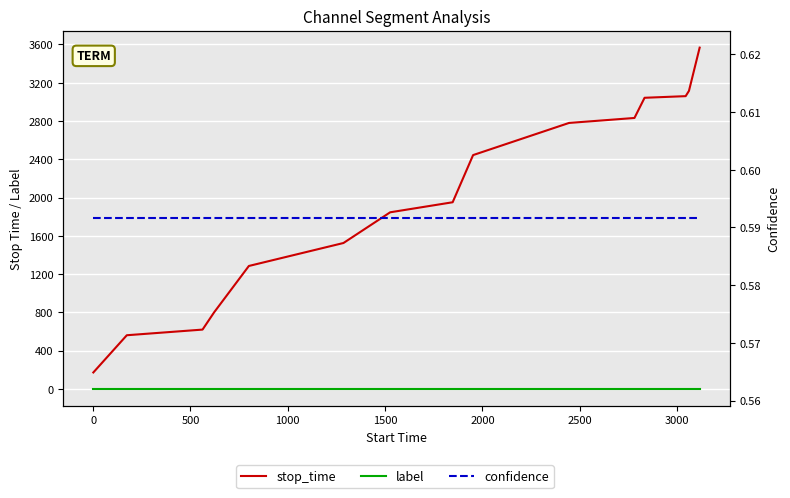

Rank the series by their maximum value, from lowest to highest.

label, confidence, stop_time